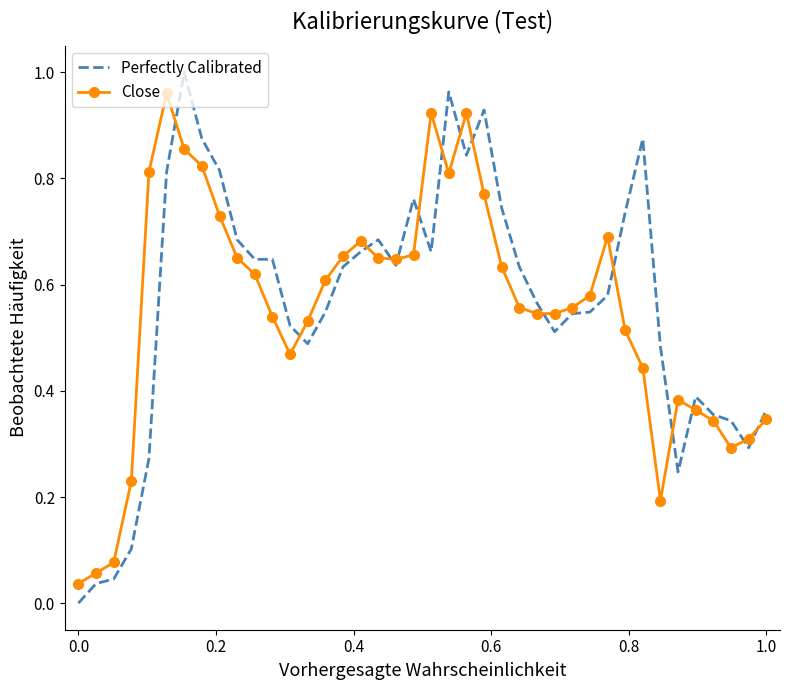

Which series has the widest spread of values?

Perfectly Calibrated